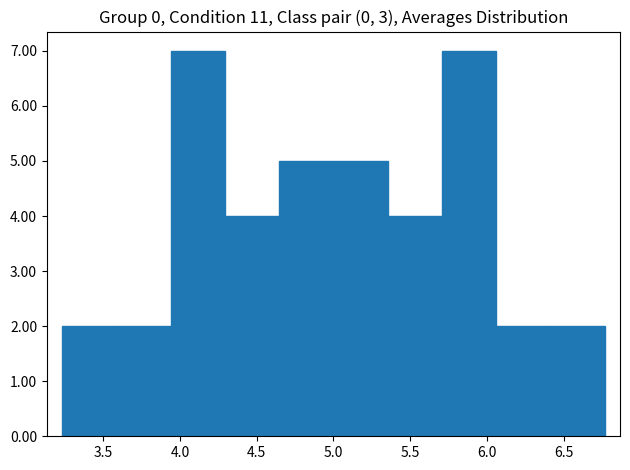

Reading left to right, list every bar in this chart as the range it spans on the x-axis followed by its height. Neither the bar edges nor the heights are printed on the chart, so give them approximately, as read against the axes.

3.25 to 3.60: 2
3.60 to 3.95: 2
3.95 to 4.30: 7
4.30 to 4.65: 4
4.65 to 5.00: 5
5.00 to 5.35: 5
5.35 to 5.70: 4
5.70 to 6.05: 7
6.05 to 6.40: 2
6.40 to 6.75: 2